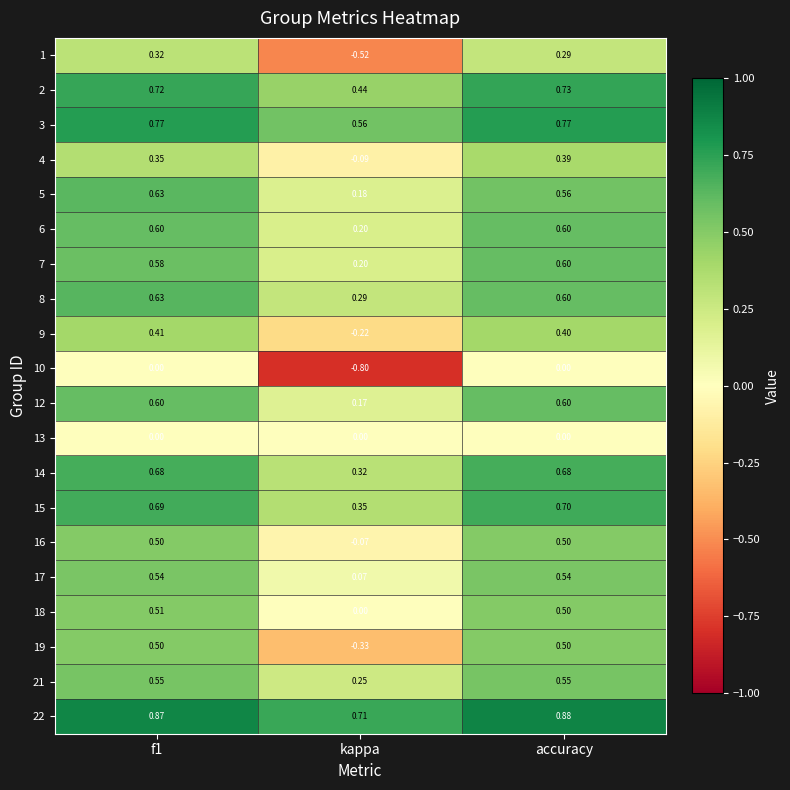

Which category has the lowest value in the 1 series?

kappa